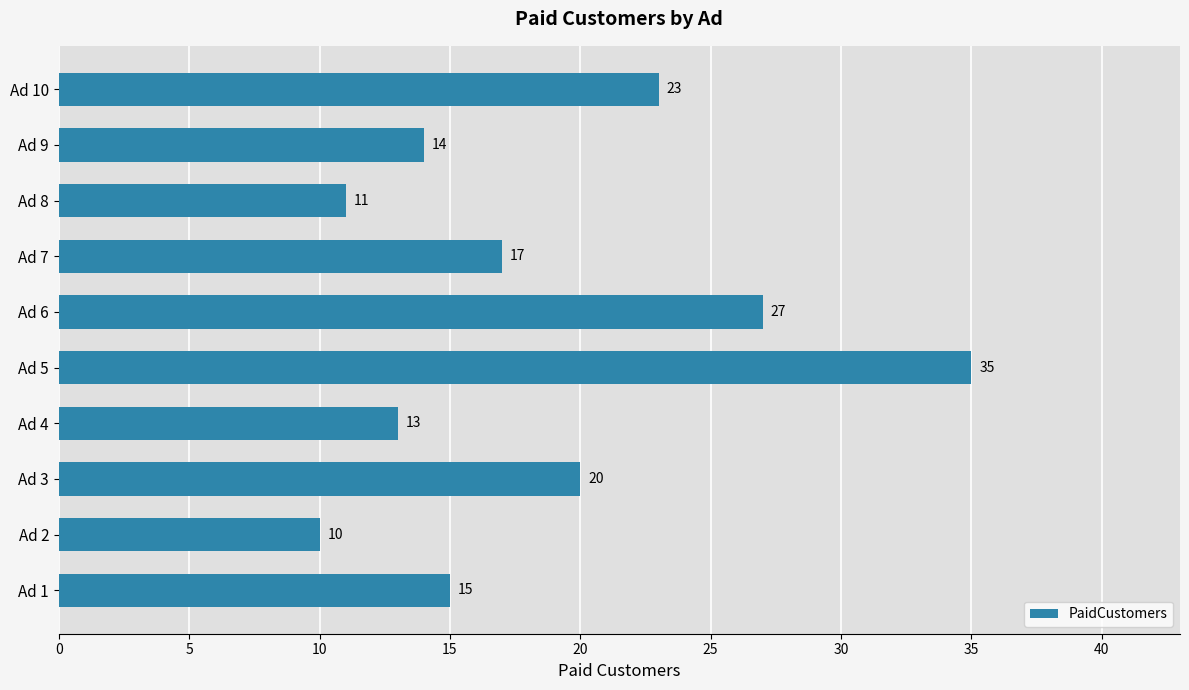

Which category has the lowest value across all series?

Ad 2